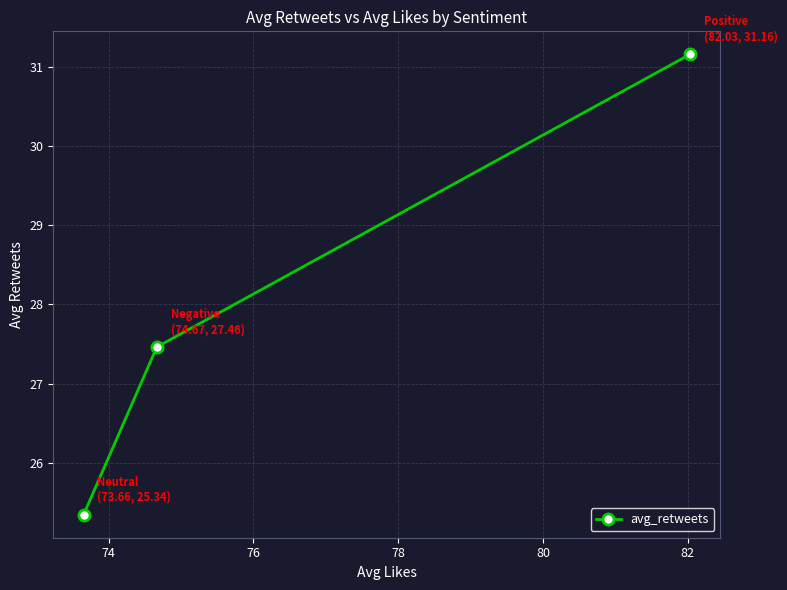

What is the minimum value shown in the chart?

25.3